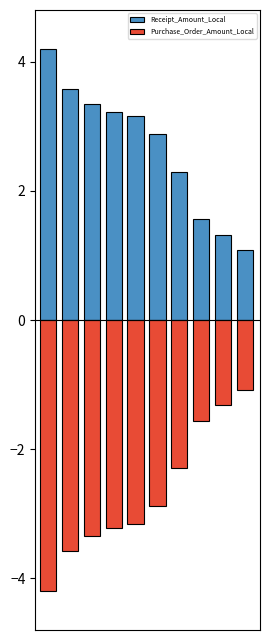

How many bars are there in each group?

2